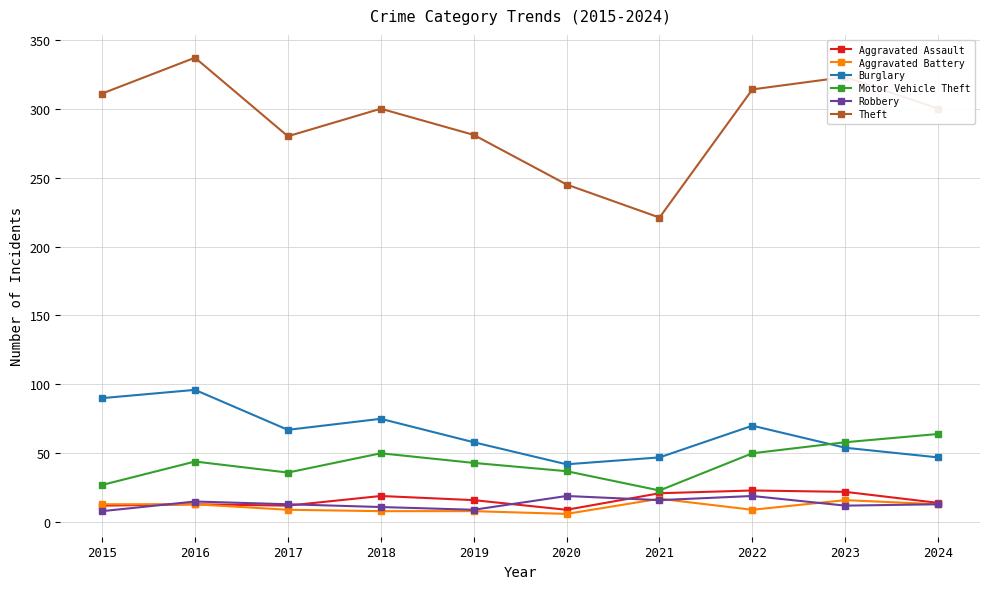

True or false: Robbery has a value of 13 at 2017.

True